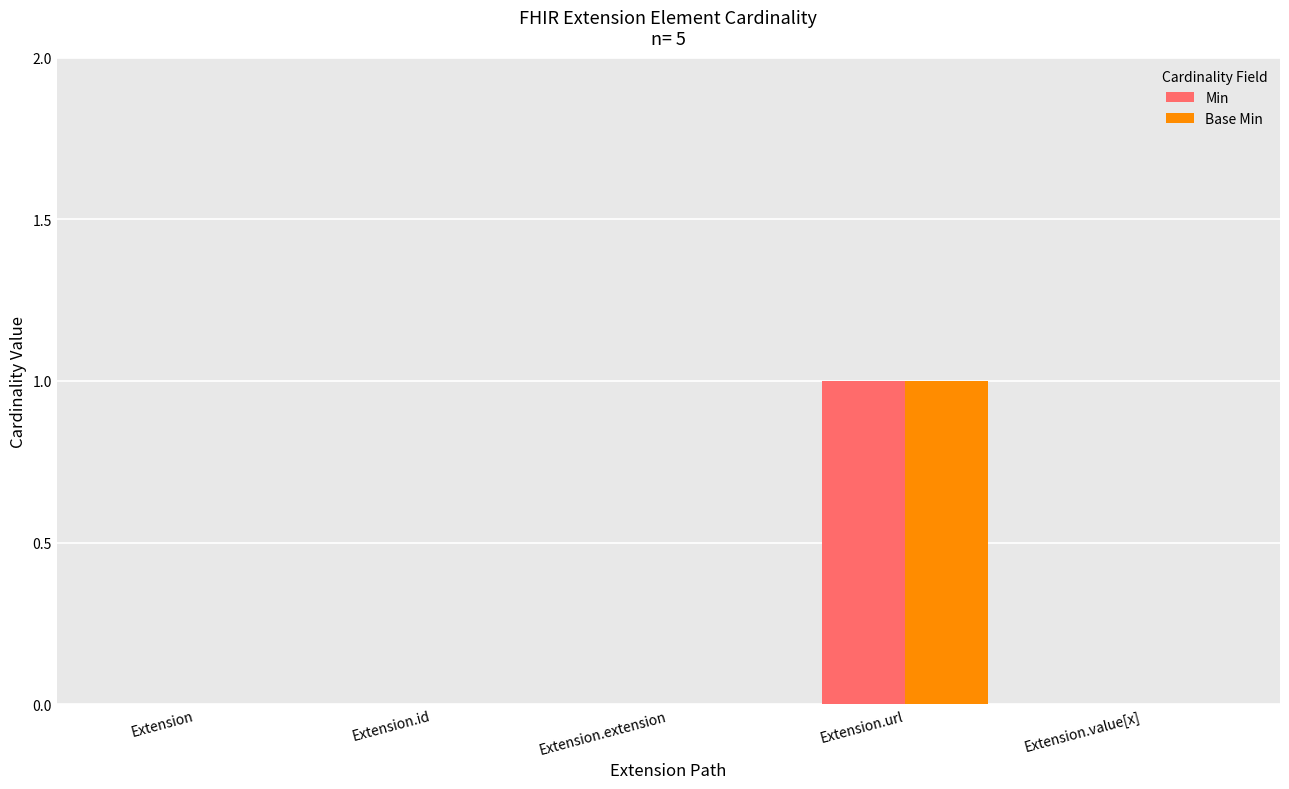

Are the bars grouped side by side (vs. stacked)?

Yes